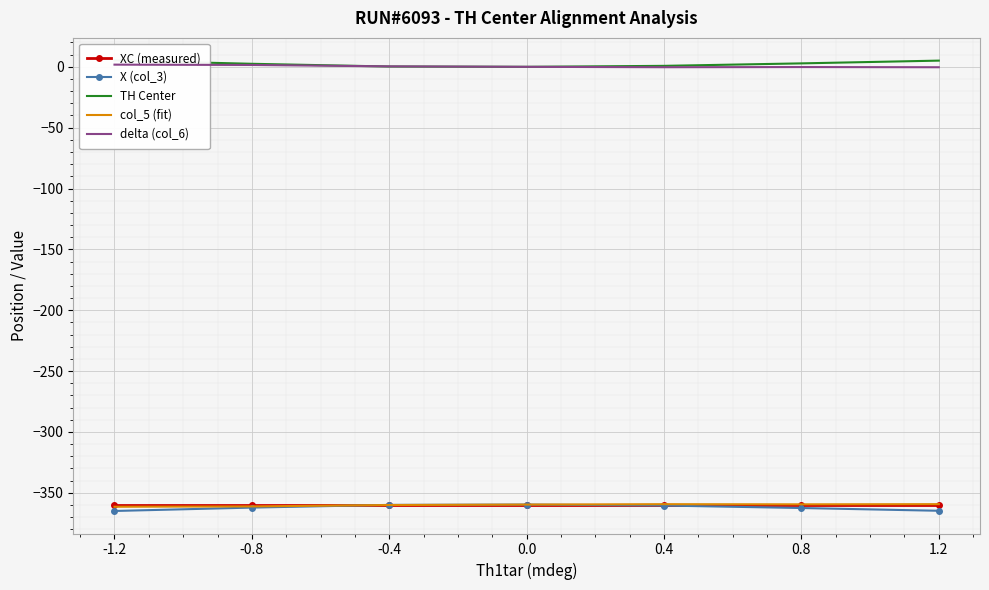

The value of TH Center at 0.4 is 0.8. True or false?

True